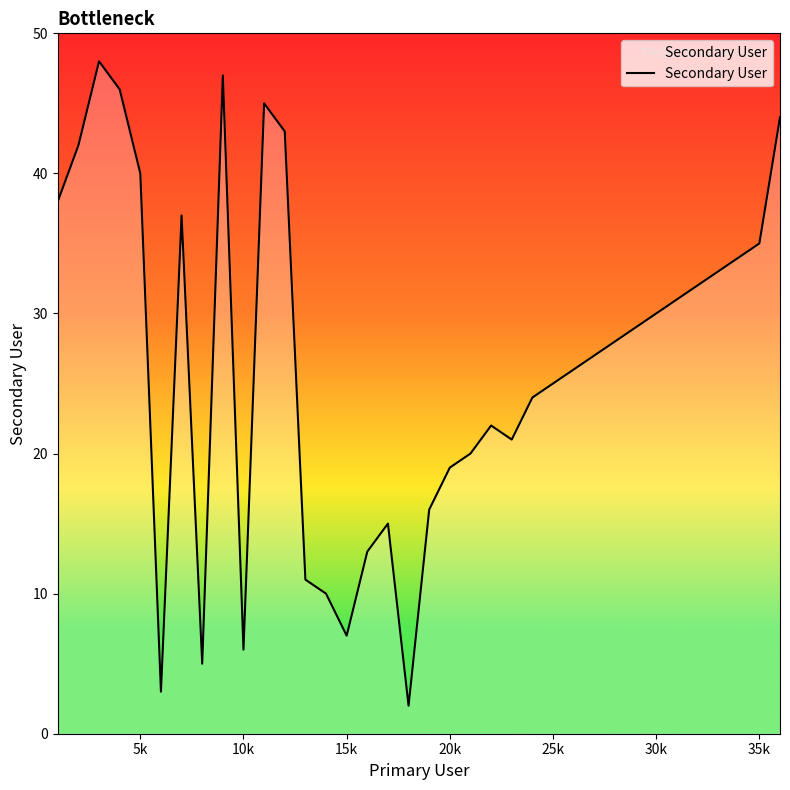

What is the difference between the maximum and minimum values?

46